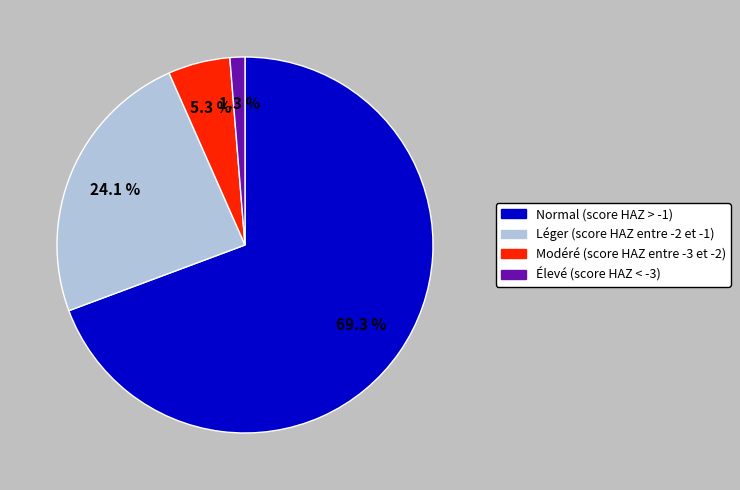

The Élevé (score HAZ < -3) slice represents 14% of the pie. True or false?

False